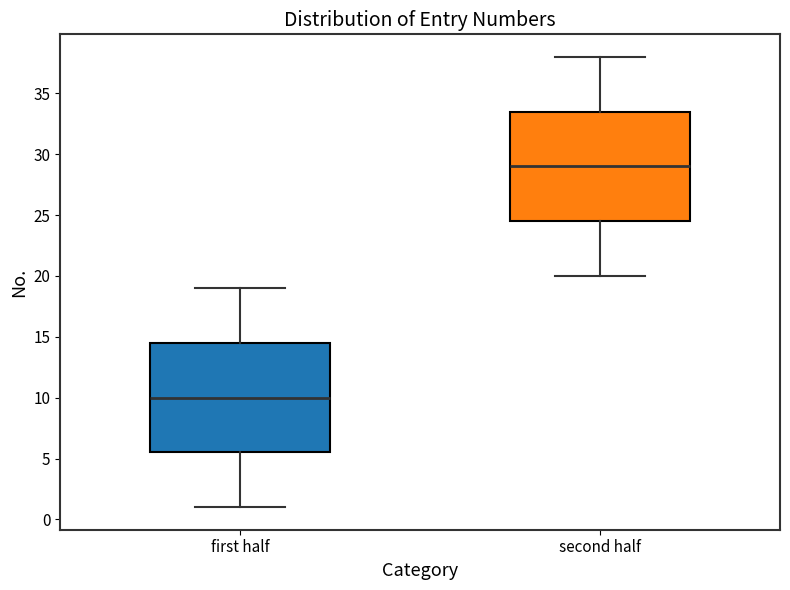

Which box's median line is the highest?

second half